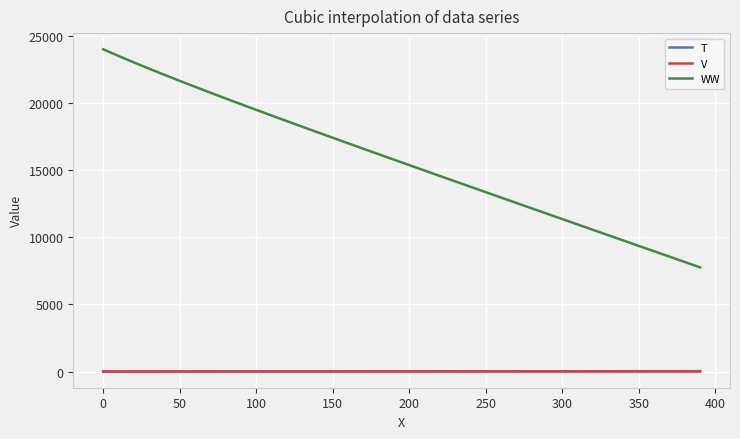

Which series has the largest total across all categories?

WW